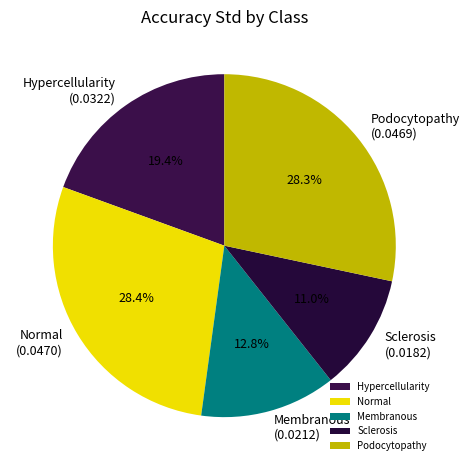

Which category has the smallest portion of the pie?

Sclerosis